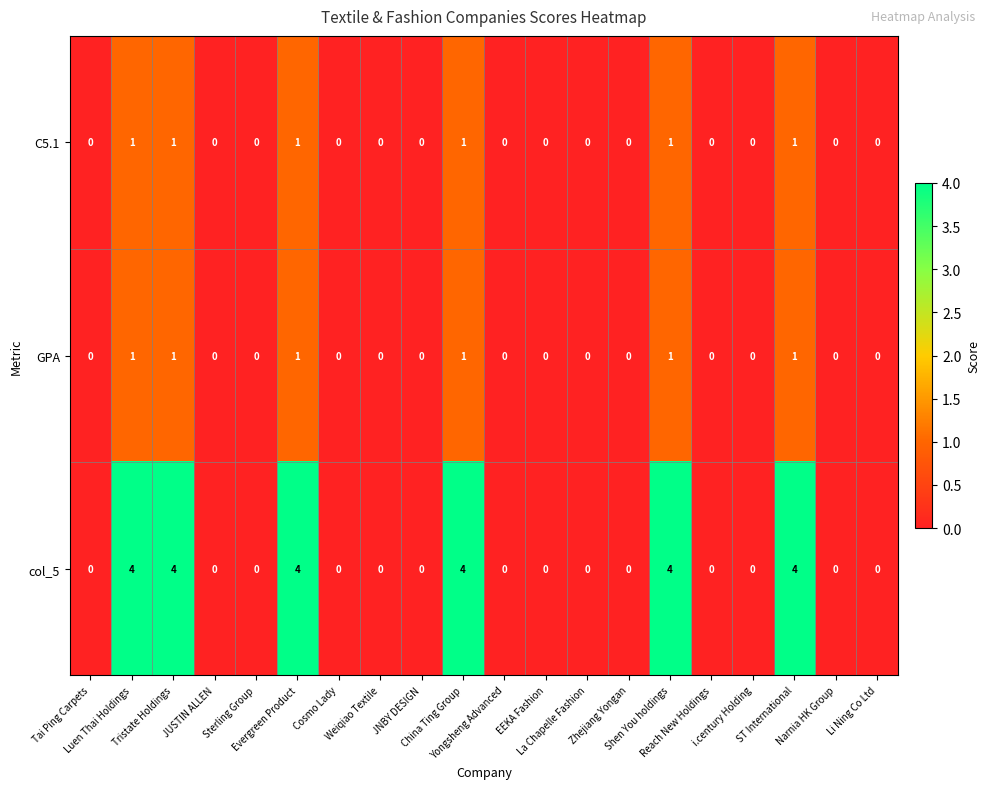

How many GPA values are between 0 and 1?

20